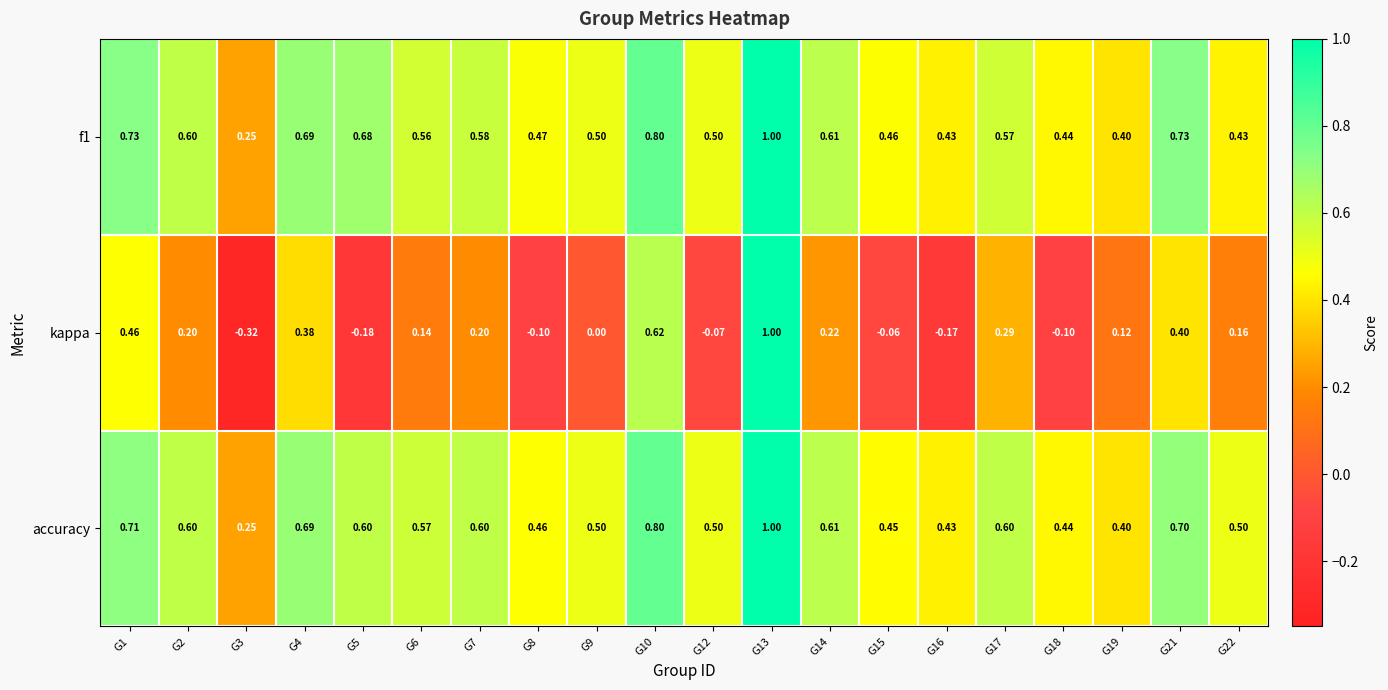

Which series has the widest spread of values?

kappa